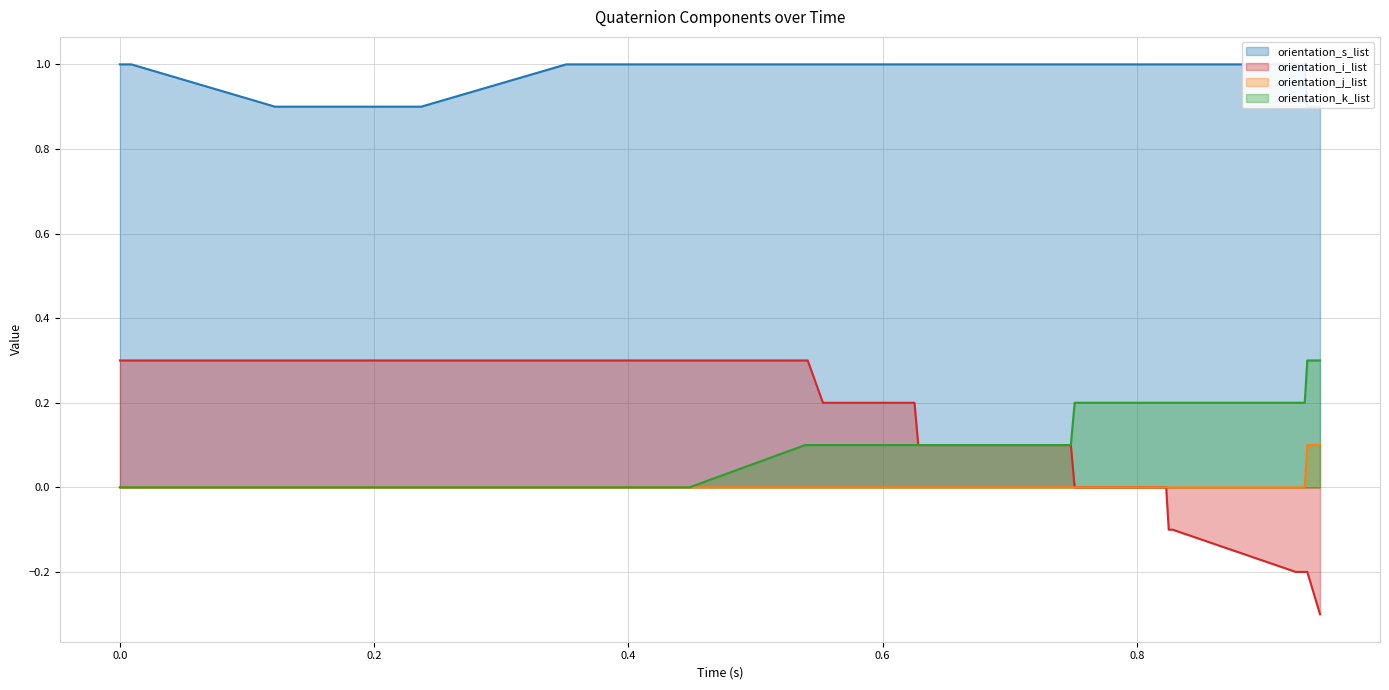

What position from the right is 0.541?

19